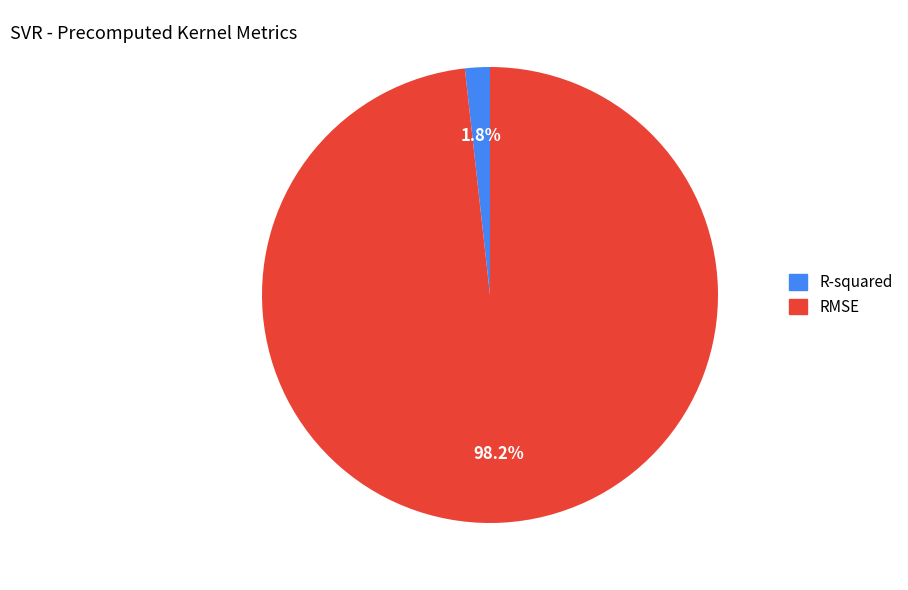

Does R-squared account for over 50% of the chart?

No